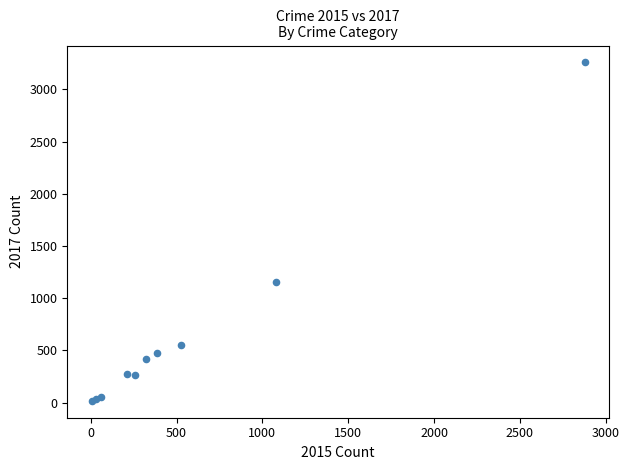

What Y value in the scatter plot is closest to 1637?

1155